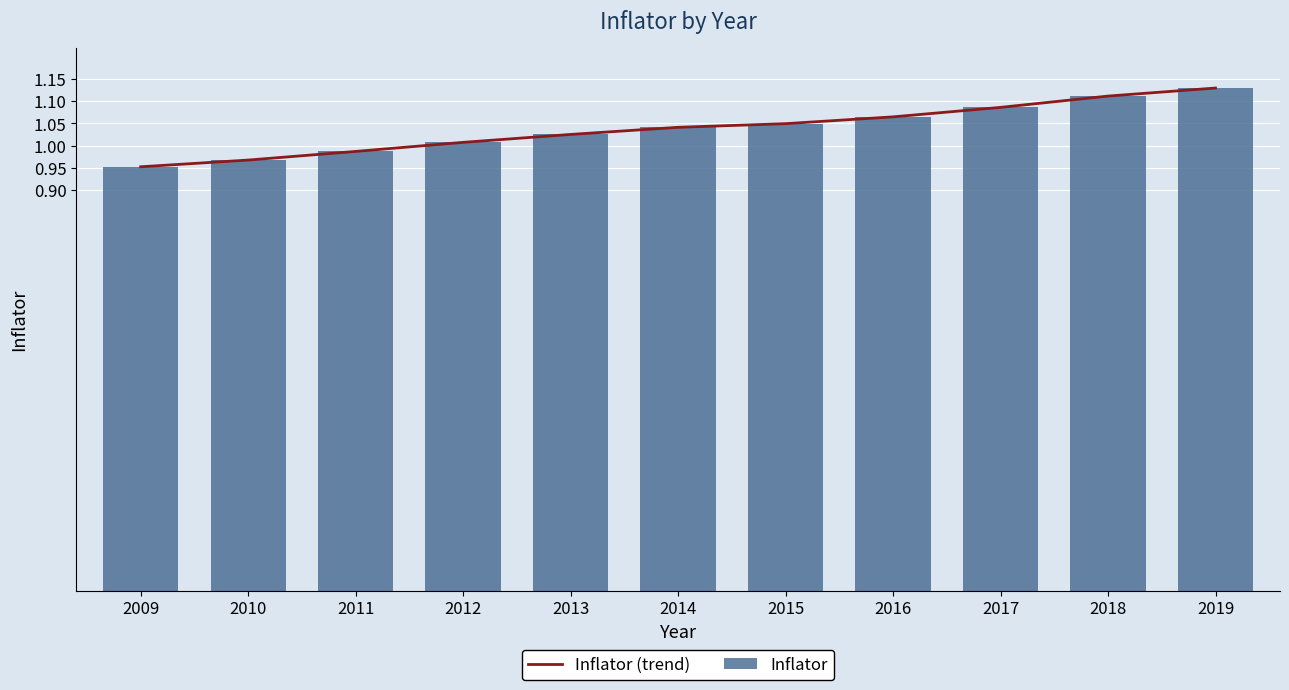

What is the difference between the second highest and second lowest values in the Inflator (trend) series?

0.1